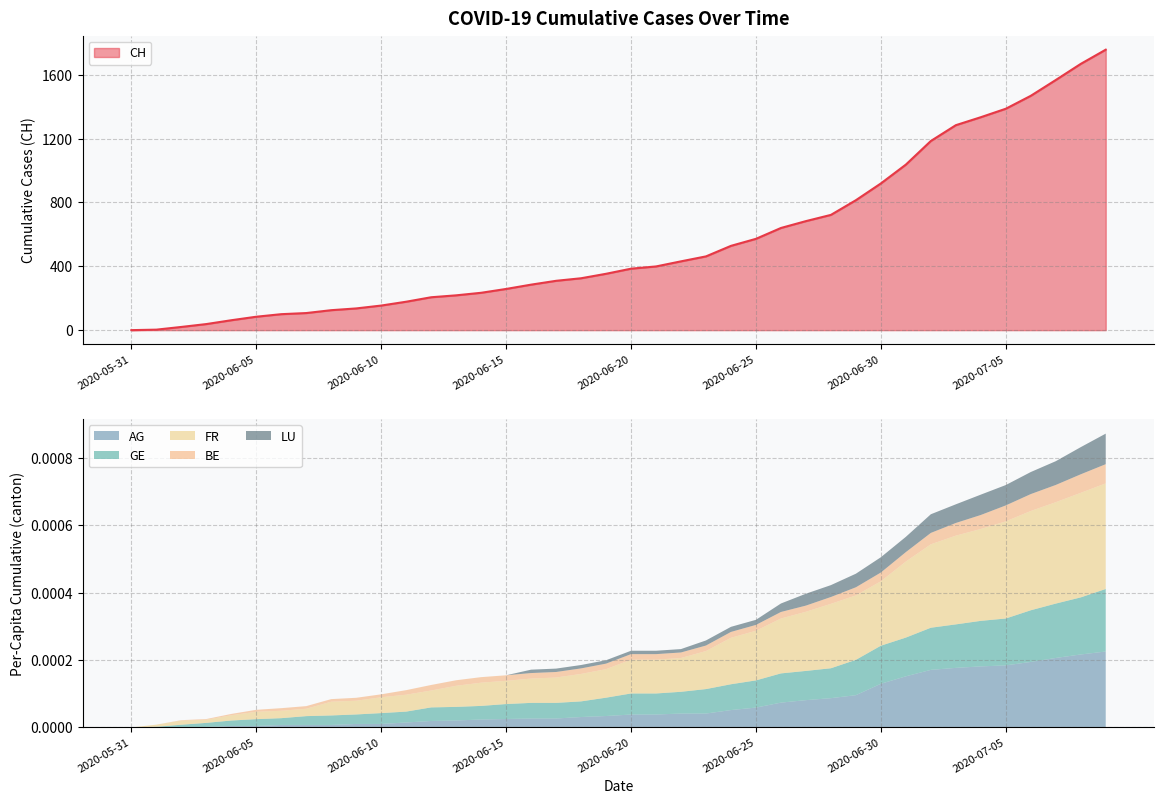

Rank the series at 2020-07-08 from highest to lowest value.

CH, FR_pc, AG_pc, GE_pc, LU_pc, BE_pc